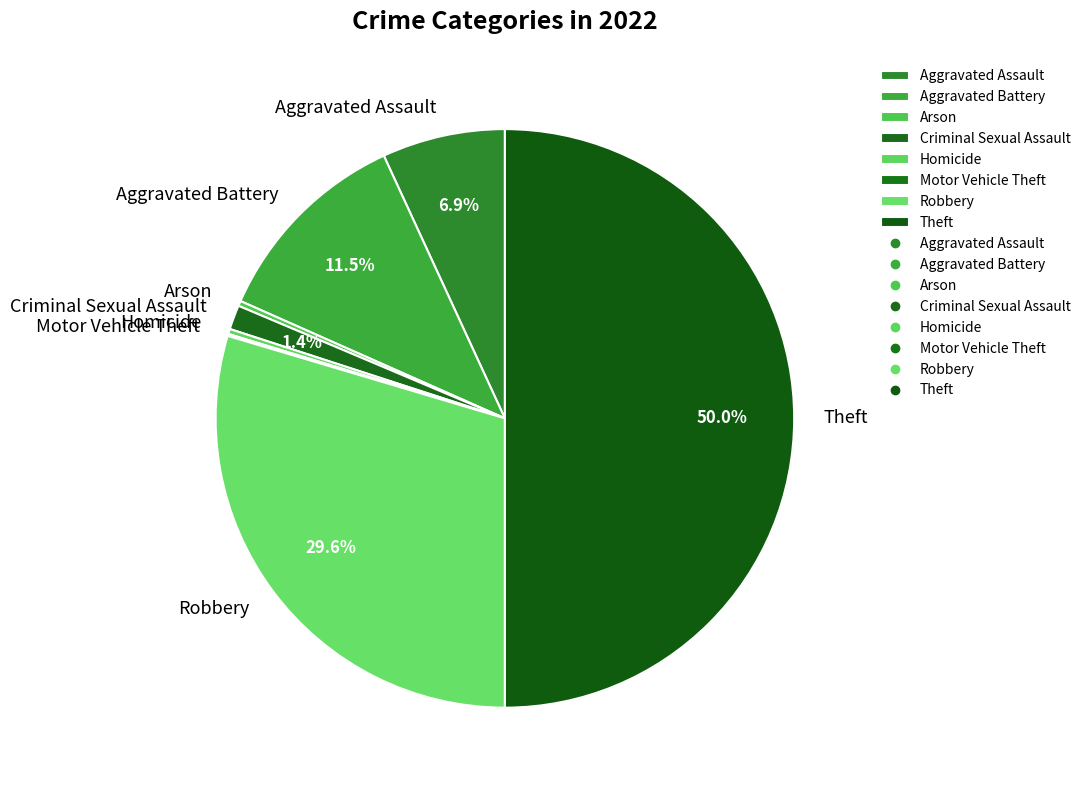

Is it true that Arson is 7% of the pie?

False